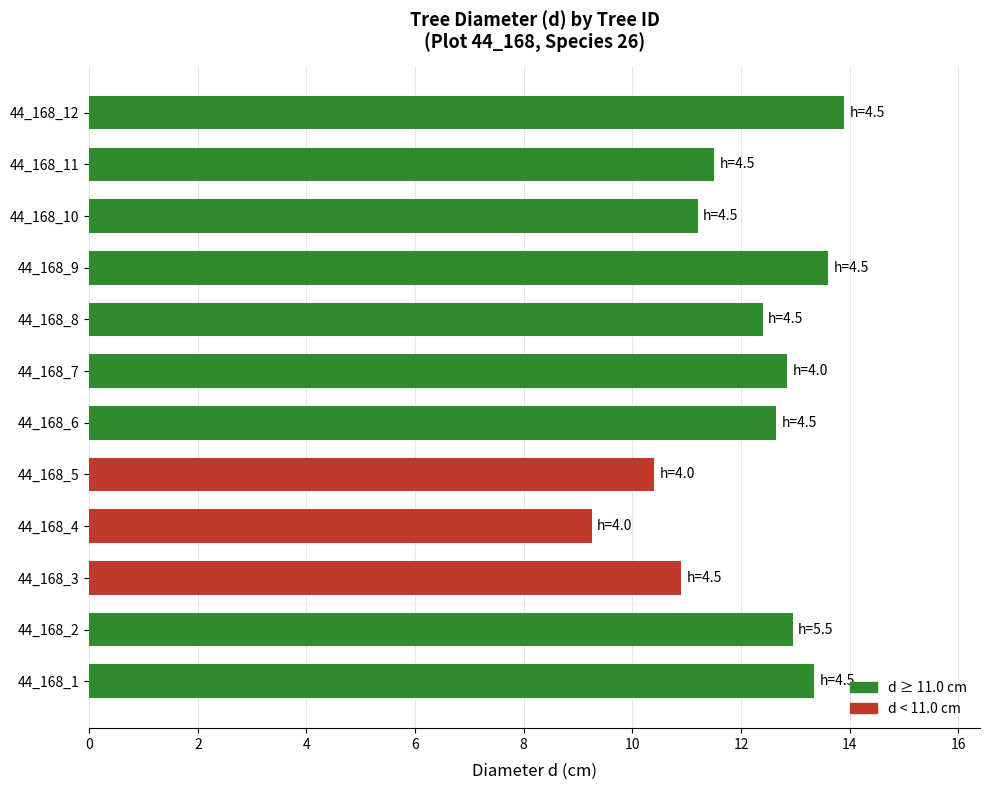

What is the approximate value at 44_168_10?

11.2